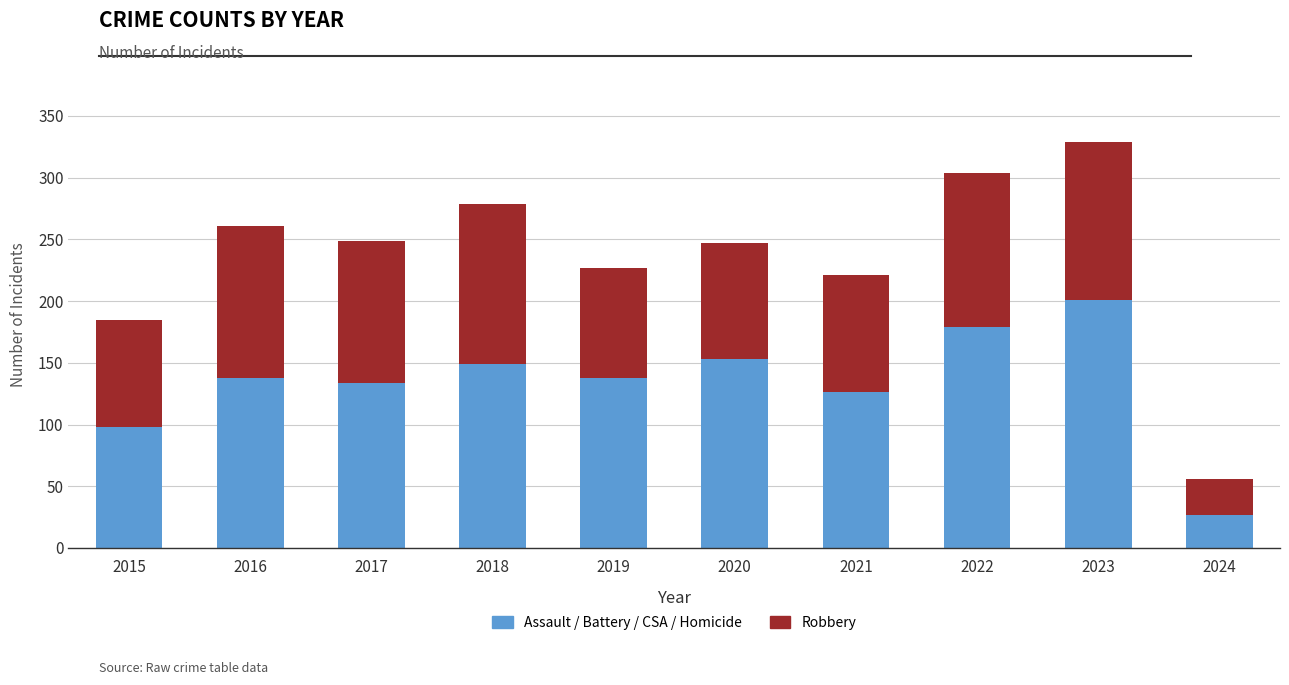

Are the bars horizontal?

No